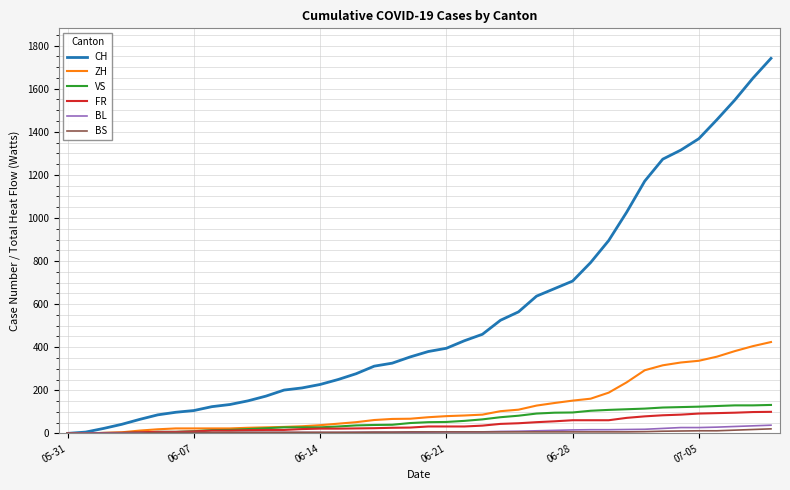

Which series has the widest spread of values?

CH